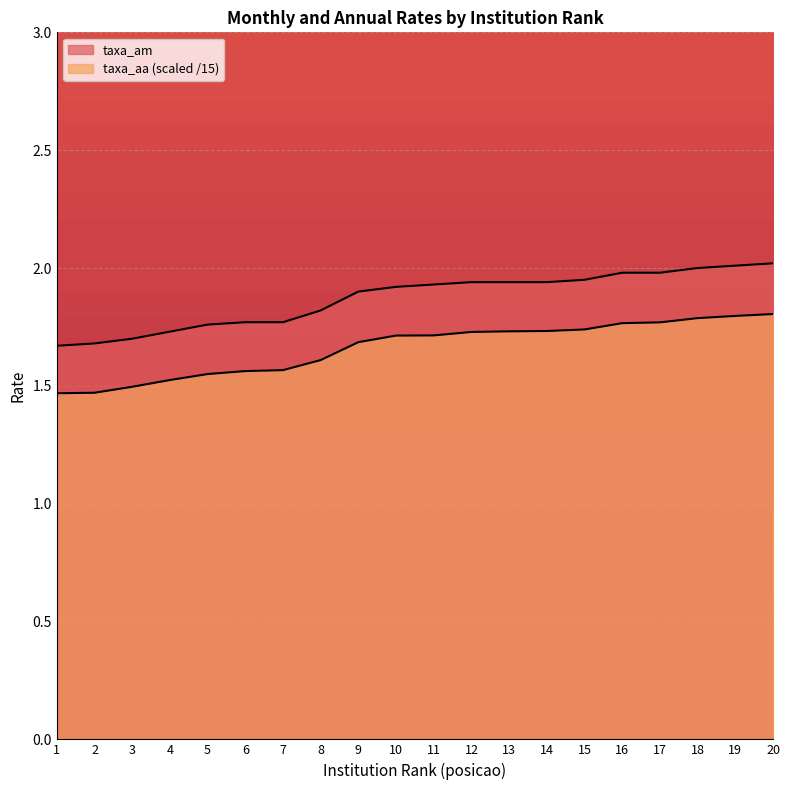

How many lines are shown in the chart?

2